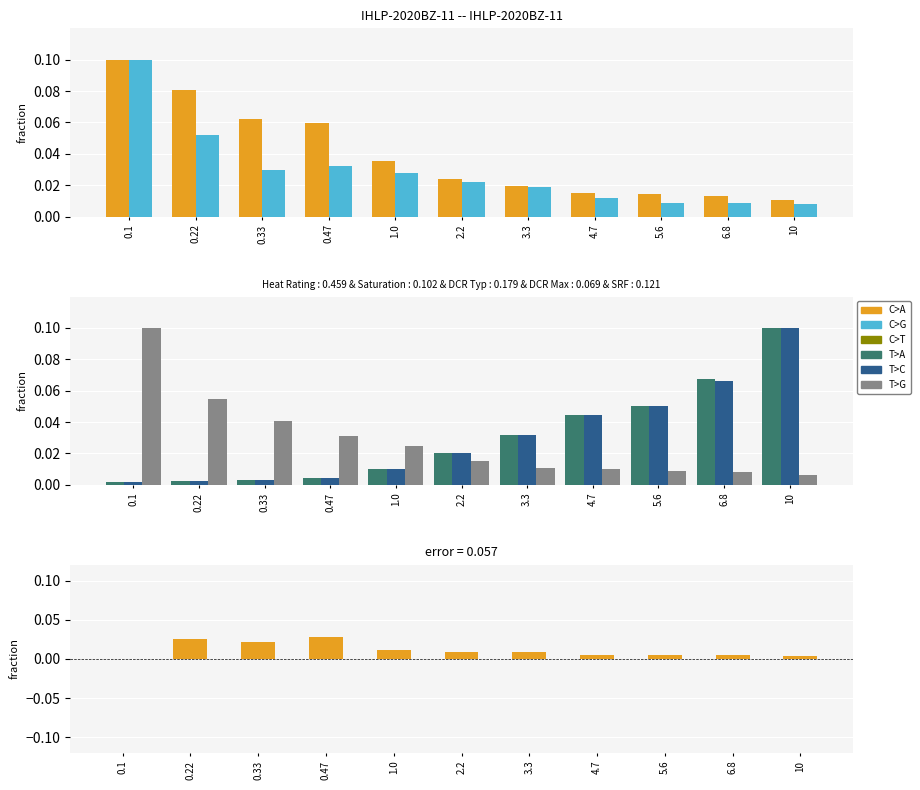

The value of Saturation Current DC (A) at 4.7 is 0.0. True or false?

True